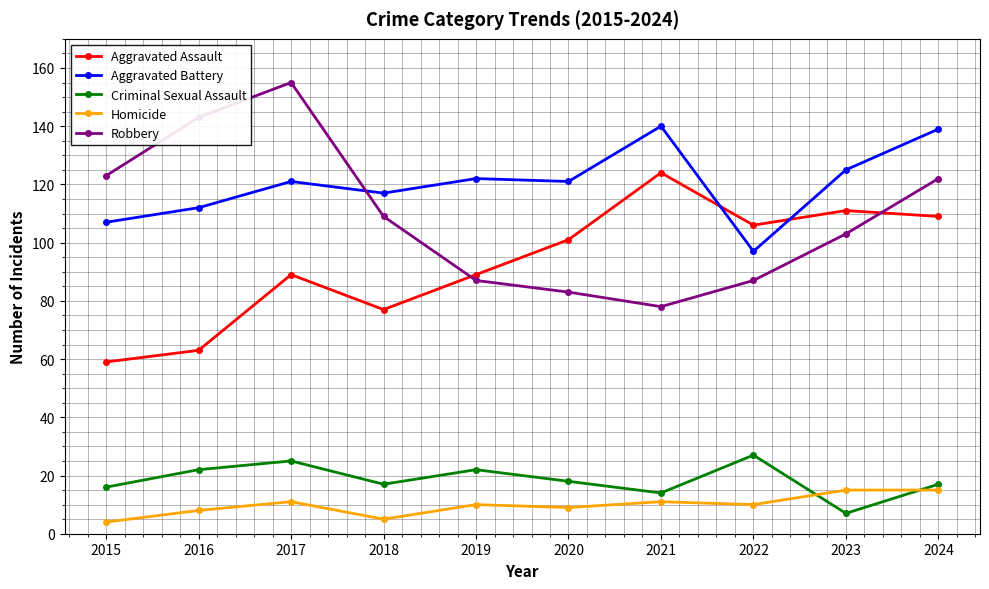

True or false: Criminal Sexual Assault and Aggravated Battery cross at least once.

False